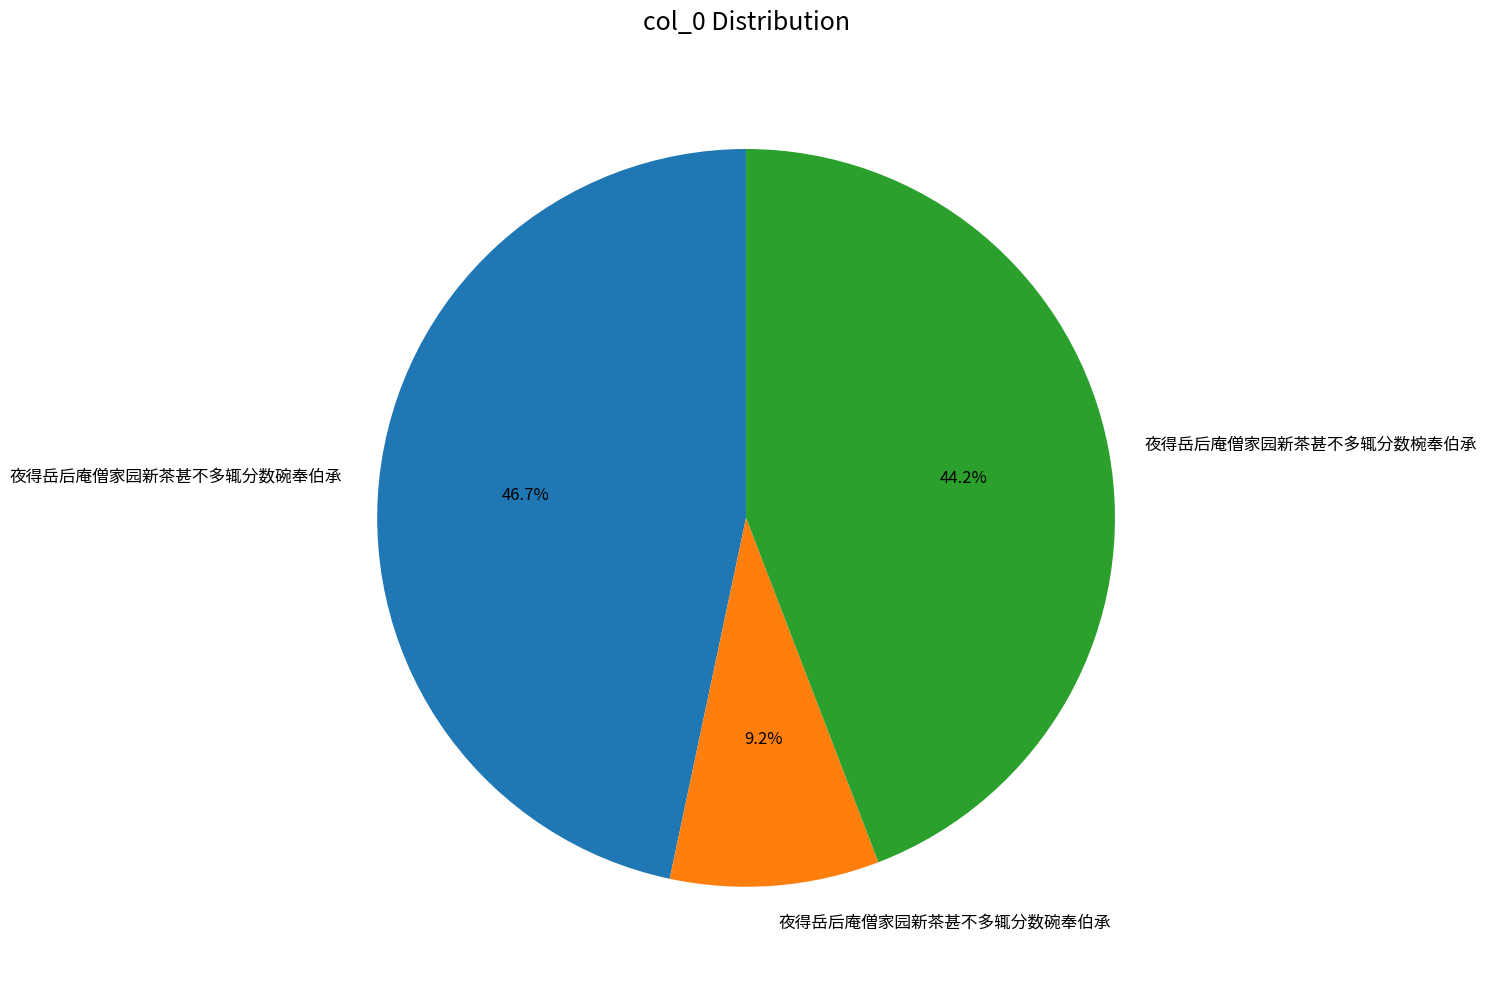

Is there any slice that represents more than half of the pie?

No